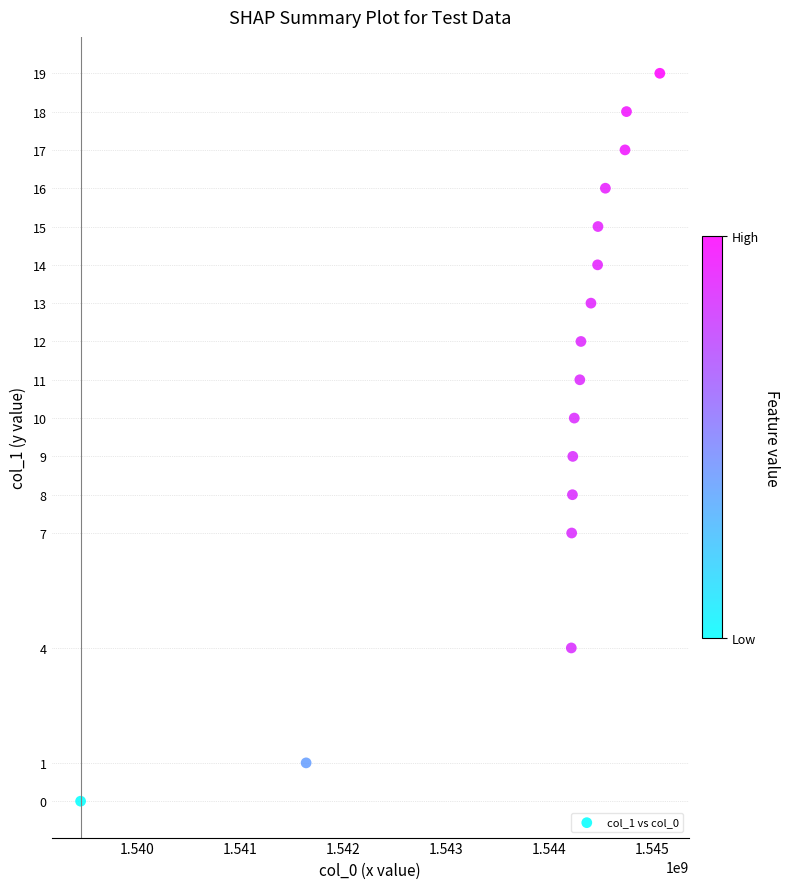

What is the range of X values (max minus min)?

5630002